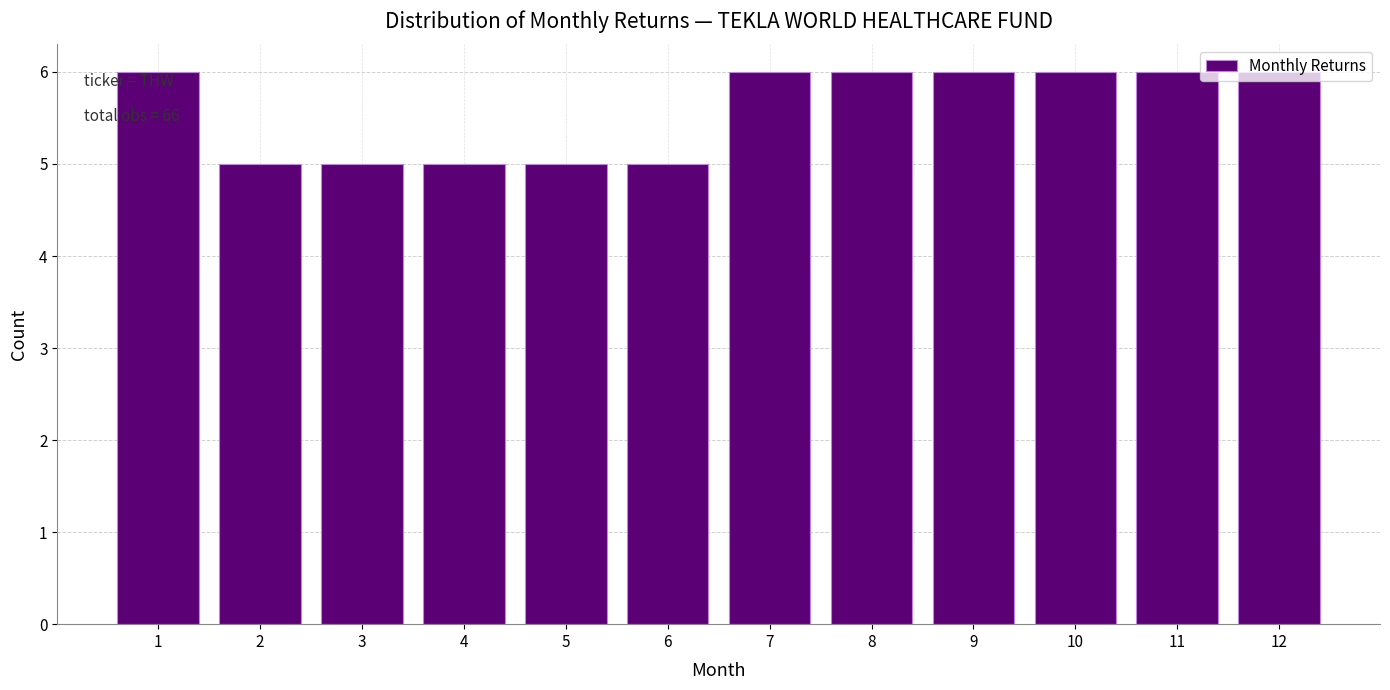

What is the sum of all values?

67